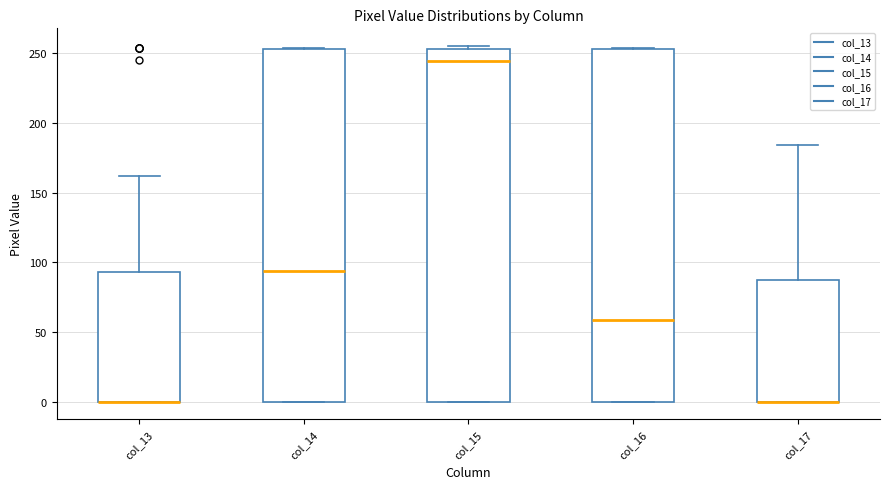

Reading left to right, transcribe this box plot: for each box, give where its median line is, the range the box spans, and where its two whiskers end, as read against the y-axis. The values are not printed on the chart, so give them approximately, as read against the axis.

col_13: median 0 (drawn on the box's lower edge), box 0 to 95, whiskers 0 to 160
col_14: median 95, box 0 to 255, whiskers 0 to 255
col_15: median 245, box 0 to 255, whiskers 0 to 255 (just above the box's upper edge)
col_16: median 60, box 0 to 255, whiskers 0 to 255
col_17: median 0 (drawn on the box's lower edge), box 0 to 85, whiskers 0 to 185